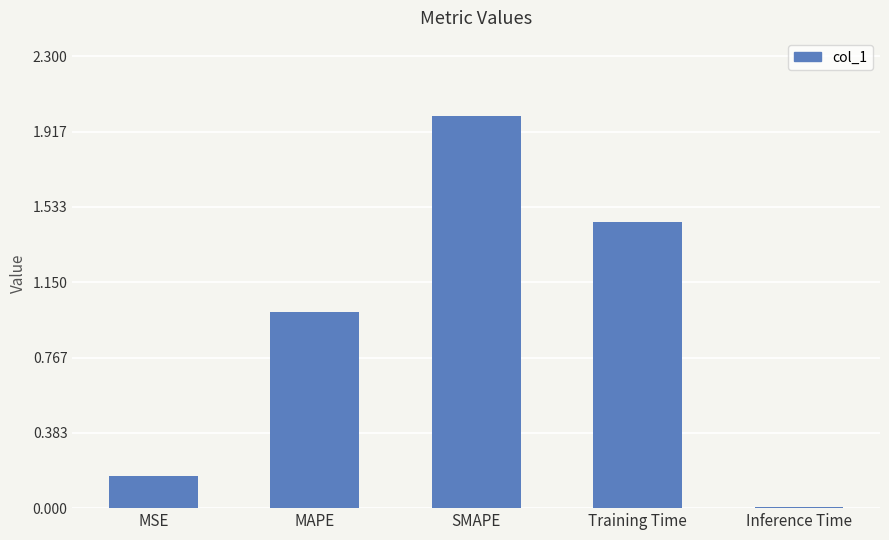

Read the value at MAPE.

1.0